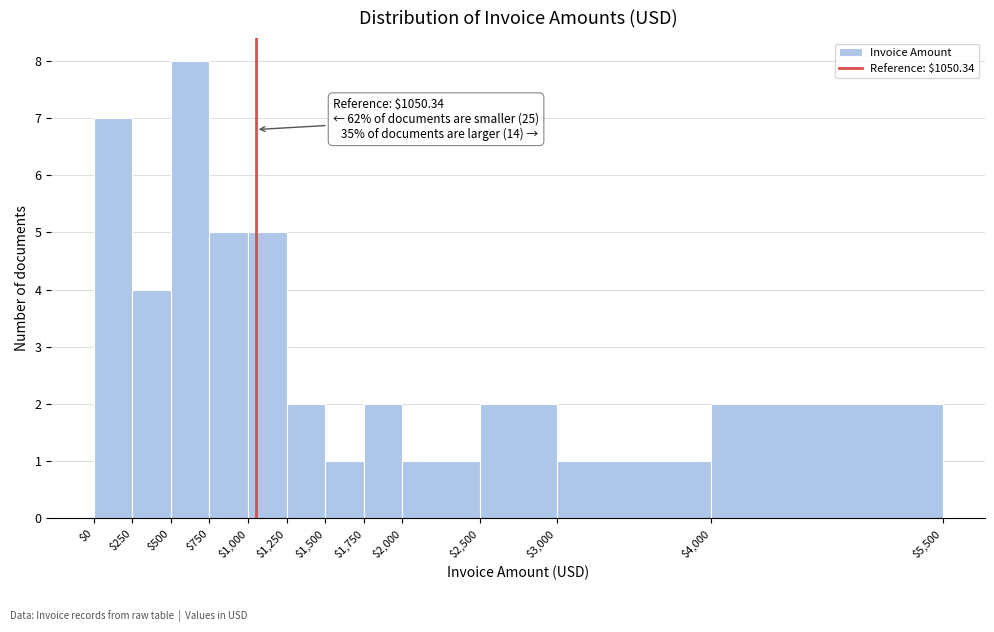

Which range on the x-axis has the tallest bar?

$500 to $750